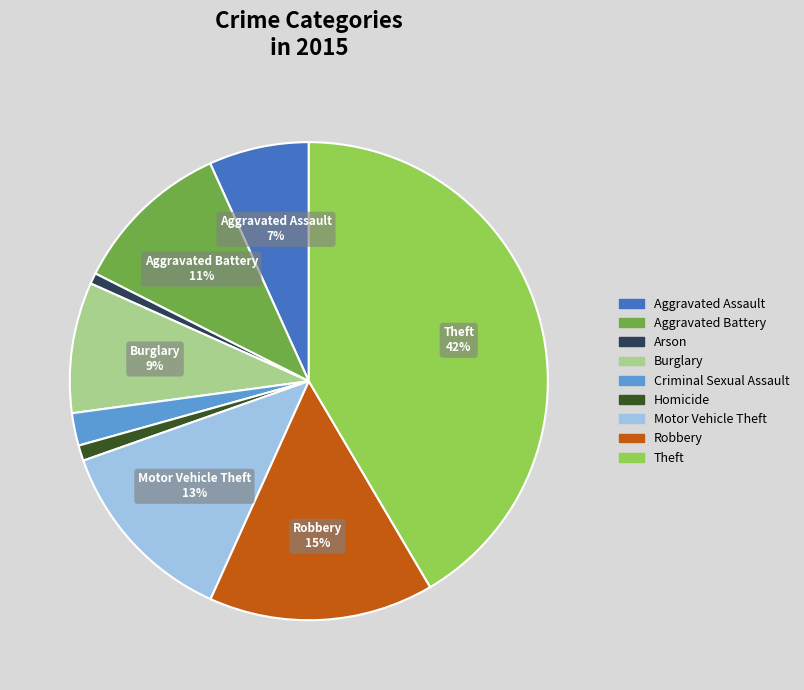

Which has a higher value, Arson or Aggravated Assault?

Aggravated Assault